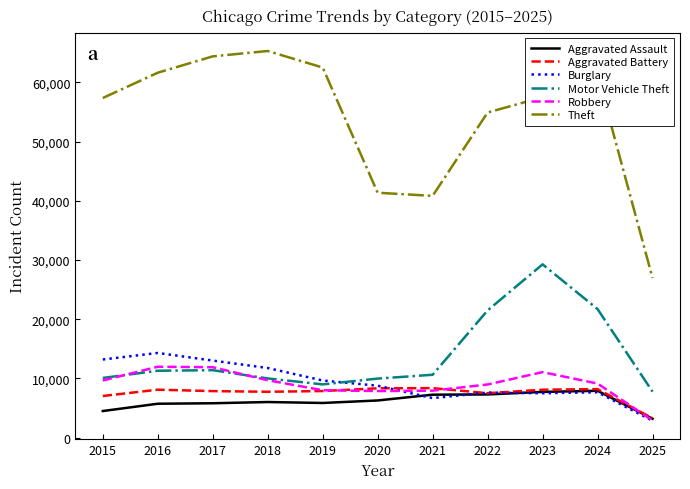

Which category has the lowest value in the Theft series?

2025